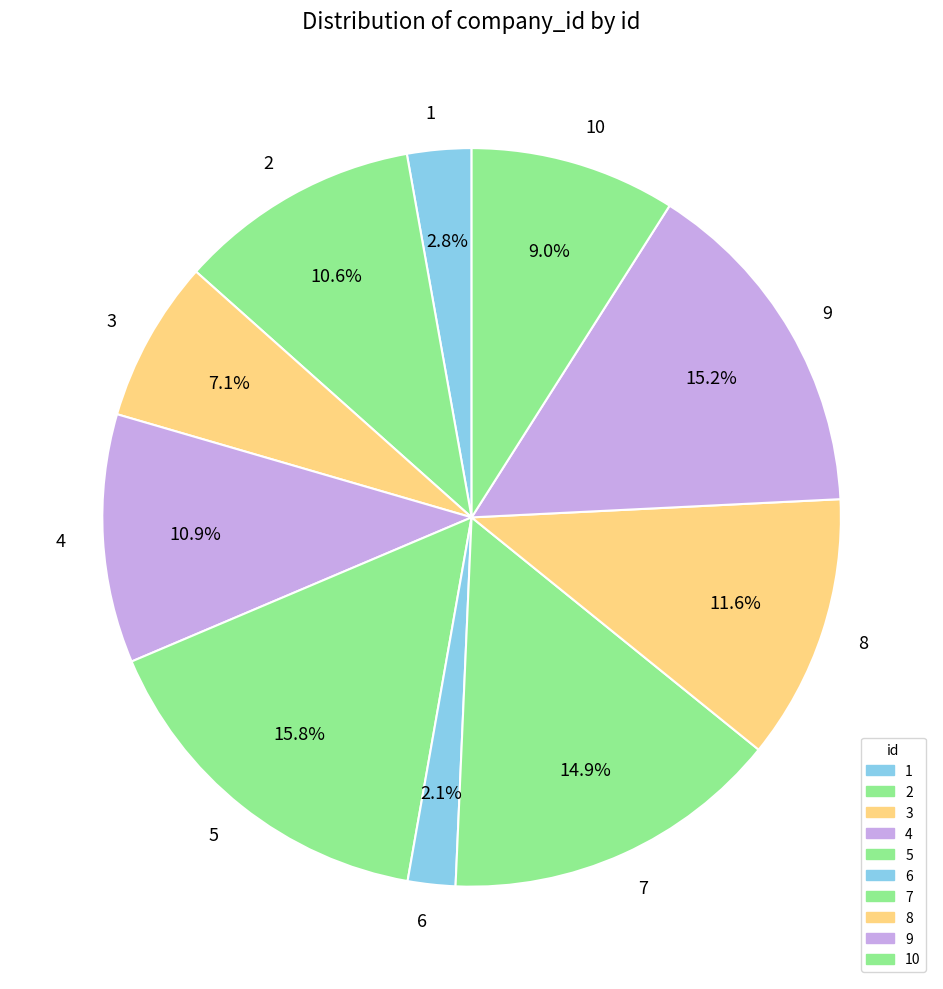

To the nearest percent, what is the difference between the 3 and 8 slice percentages?

5%